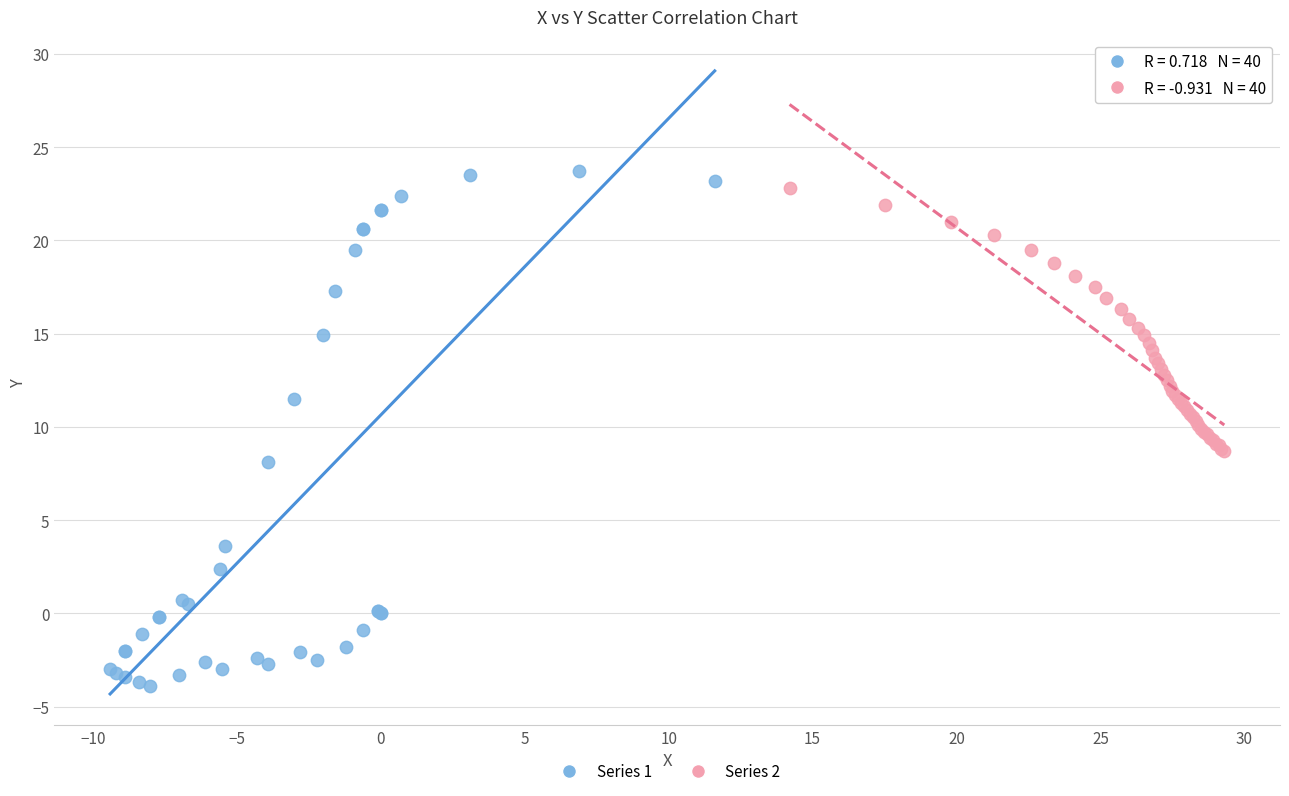

Which series has the largest Y range (max minus min)?

Series 1